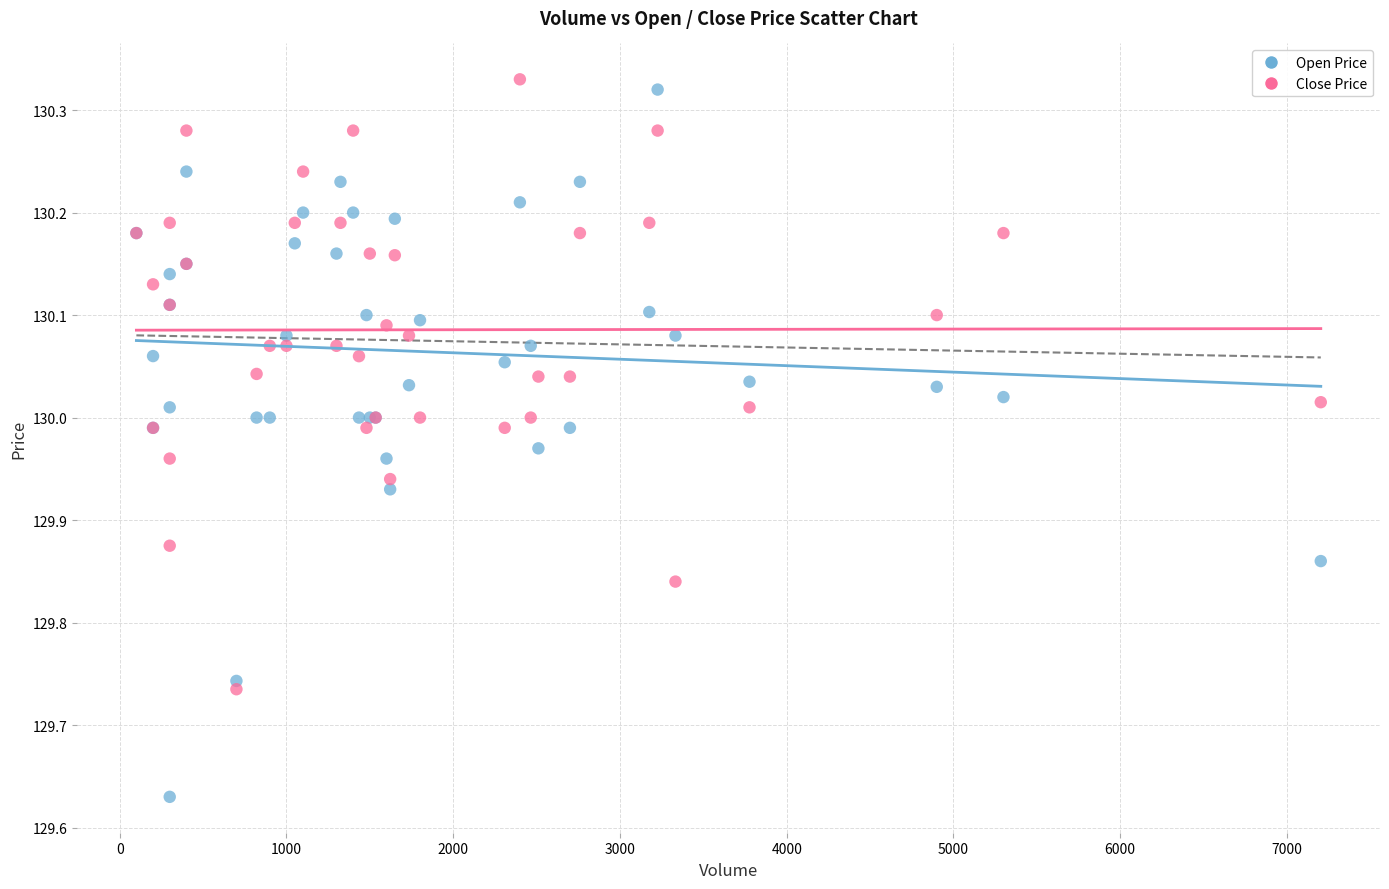

What are all the series names shown in the legend?

Open Price, Close Price